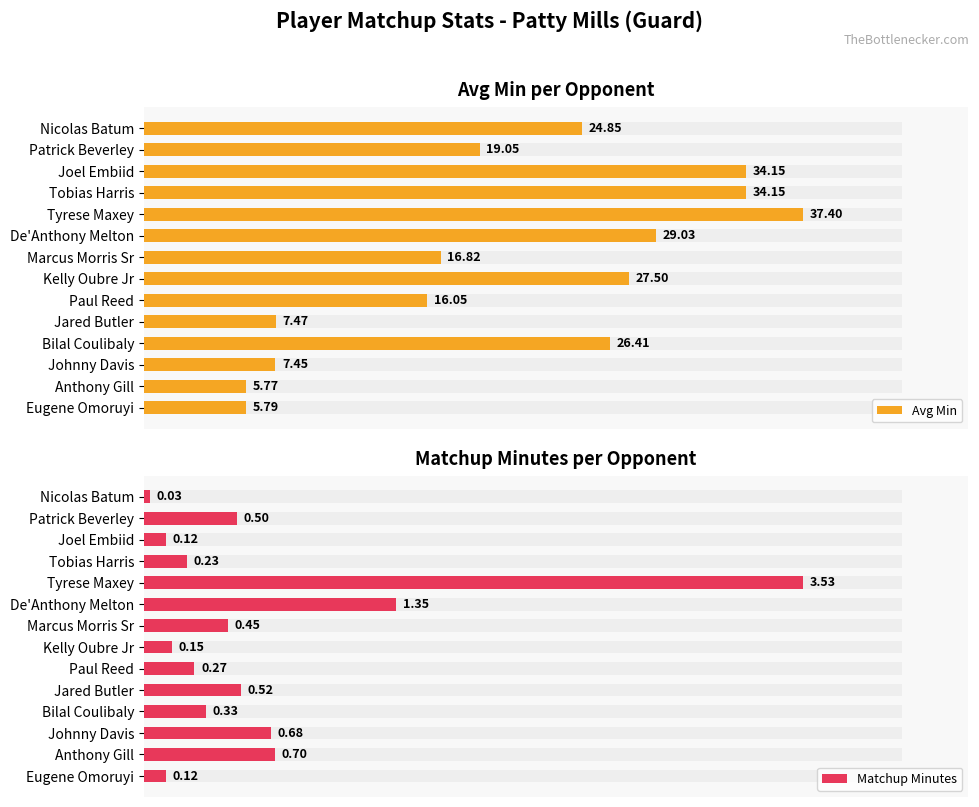

How many series are shown in this chart?

2